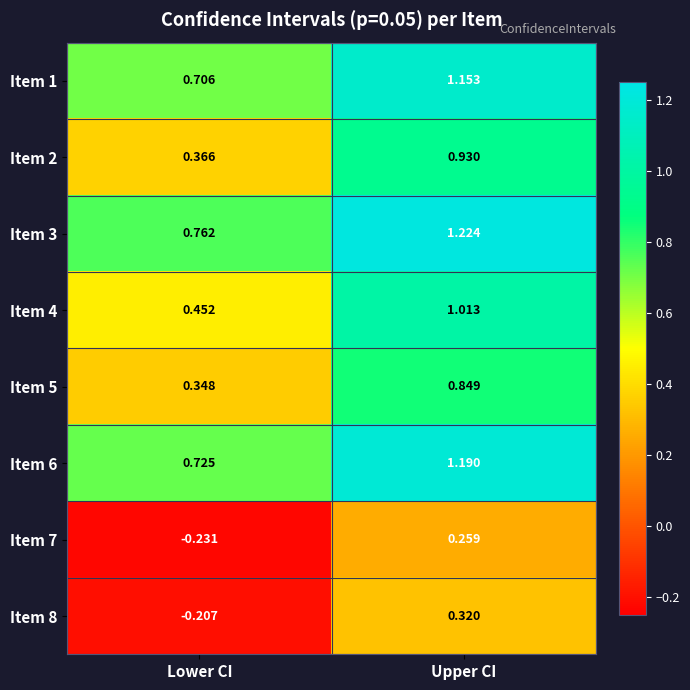

Where is Item 6 nearest to the value 0?

Lower CI